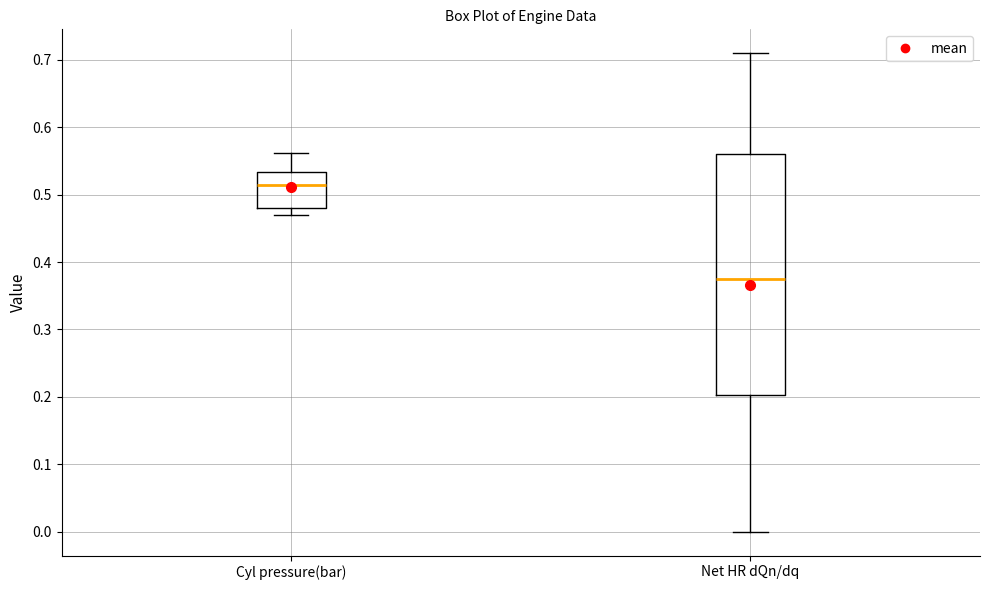

Reading left to right, read every box against the y-axis: the position of its median line, the range the box covers, and the ends of its whiskers. The values are not printed on the chart, so give them approximately, as read against the axis.

Cyl pressure(bar): median 0.52, box 0.48 to 0.53, whiskers 0.47 to 0.56
Net HR dQn/dq: median 0.38, box 0.20 to 0.56, whiskers 0.00 to 0.71